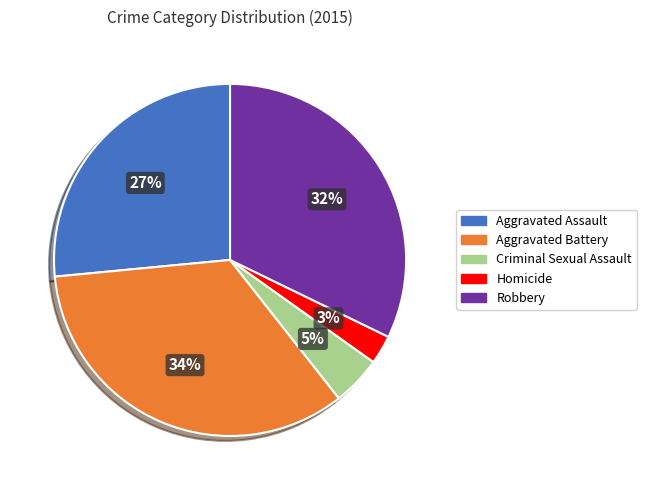

True or false: Criminal Sexual Assault accounts for 11% of the total.

False